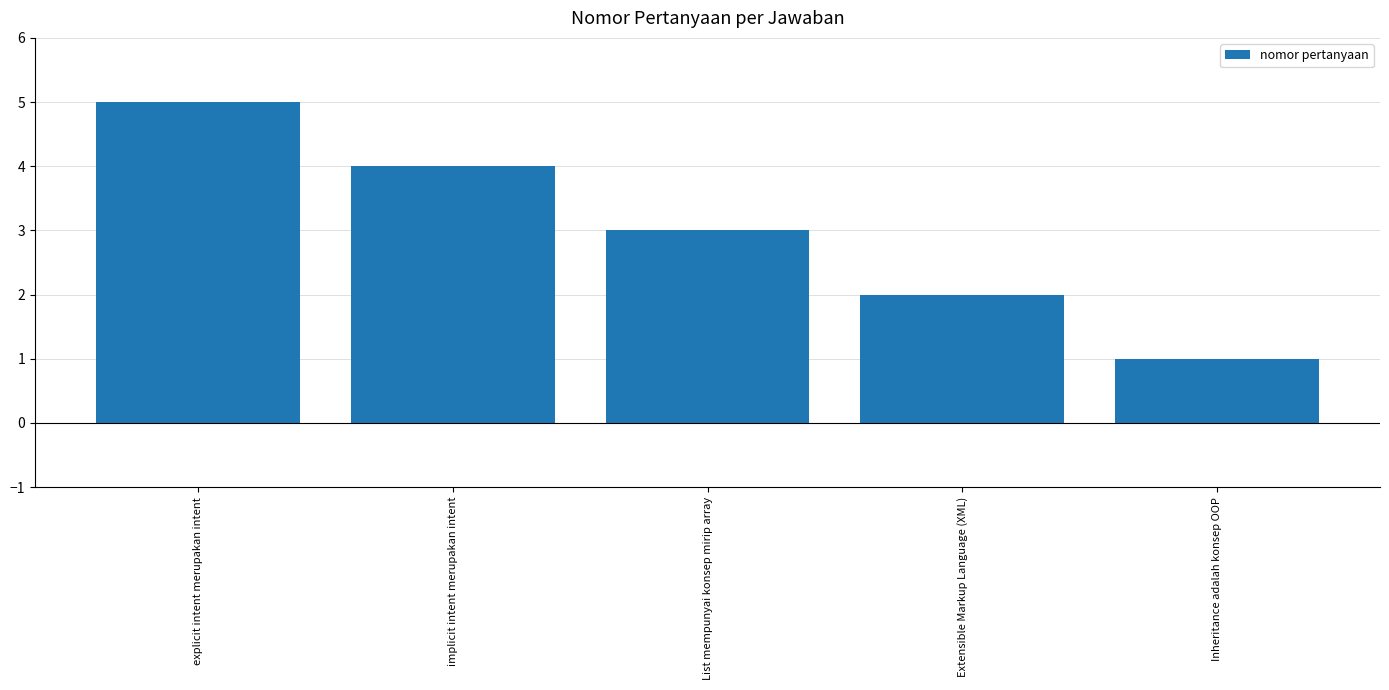

What is the greatest value displayed?

5